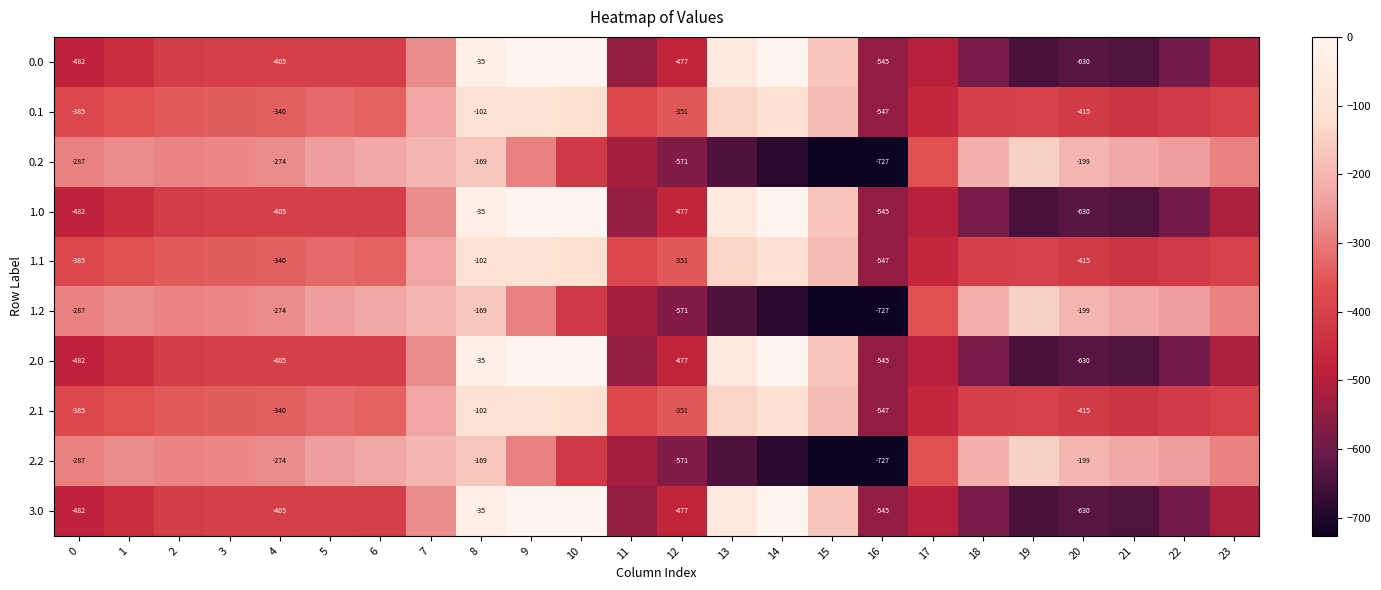

At which label does 2.0 first exceed -410?

3